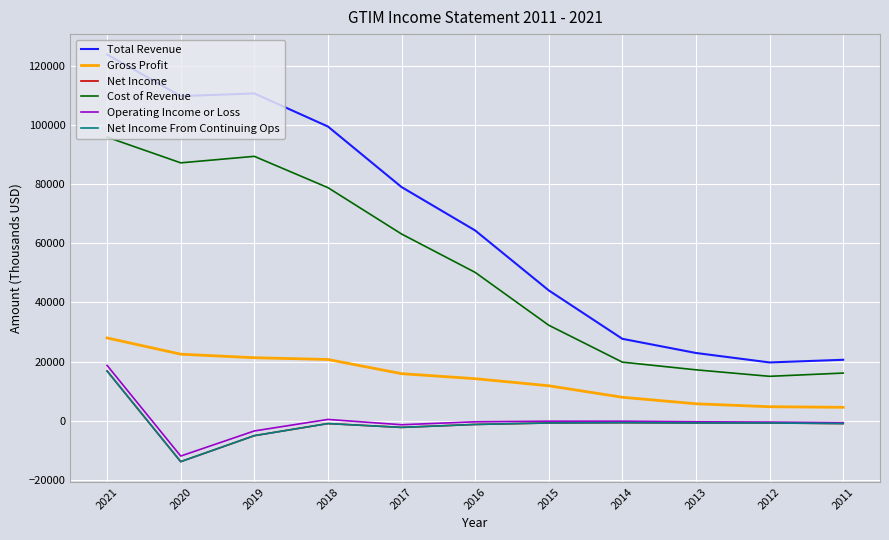

What is the lowest value of the Total Revenue series?

19700